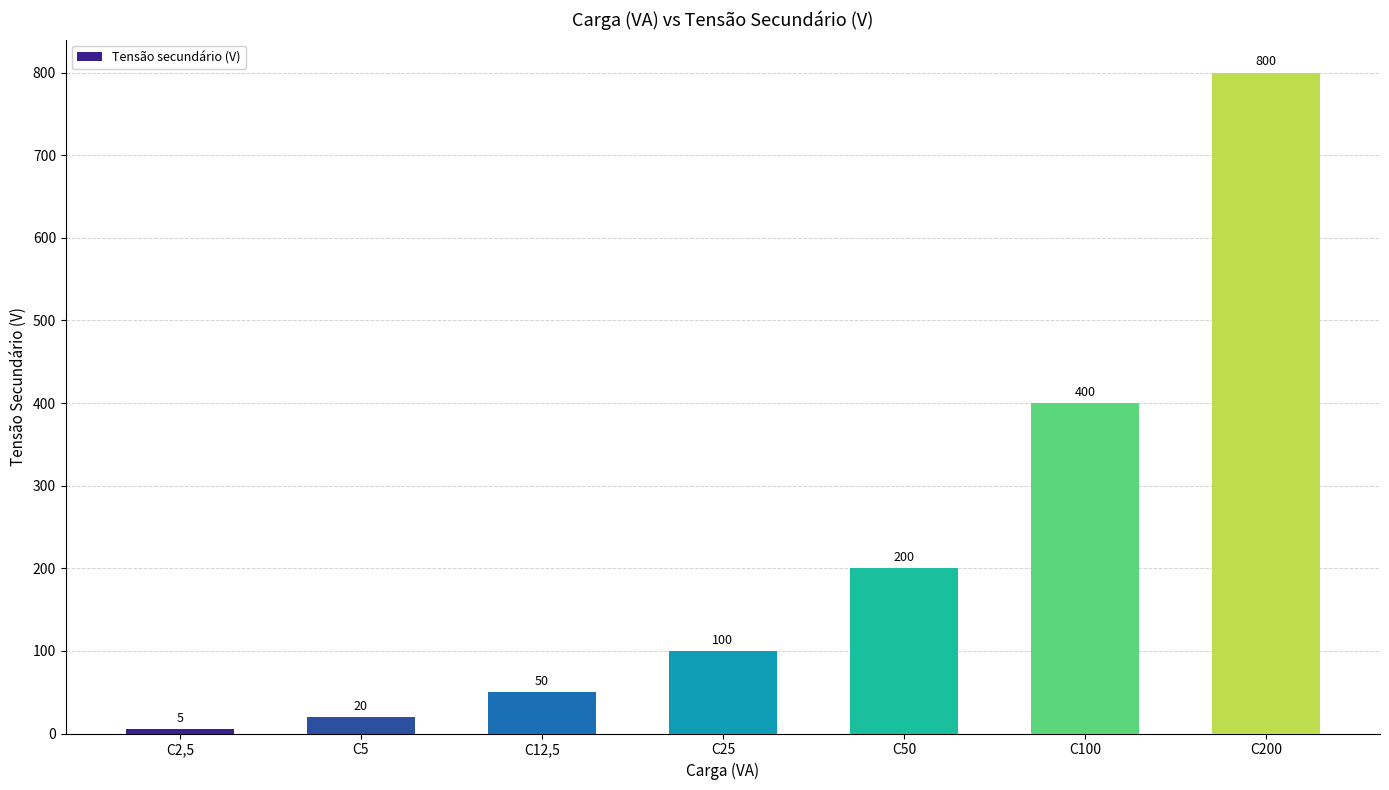

List the labels in order of value, smallest first.

C2,5, C5, C12,5, C25, C50, C100, C200